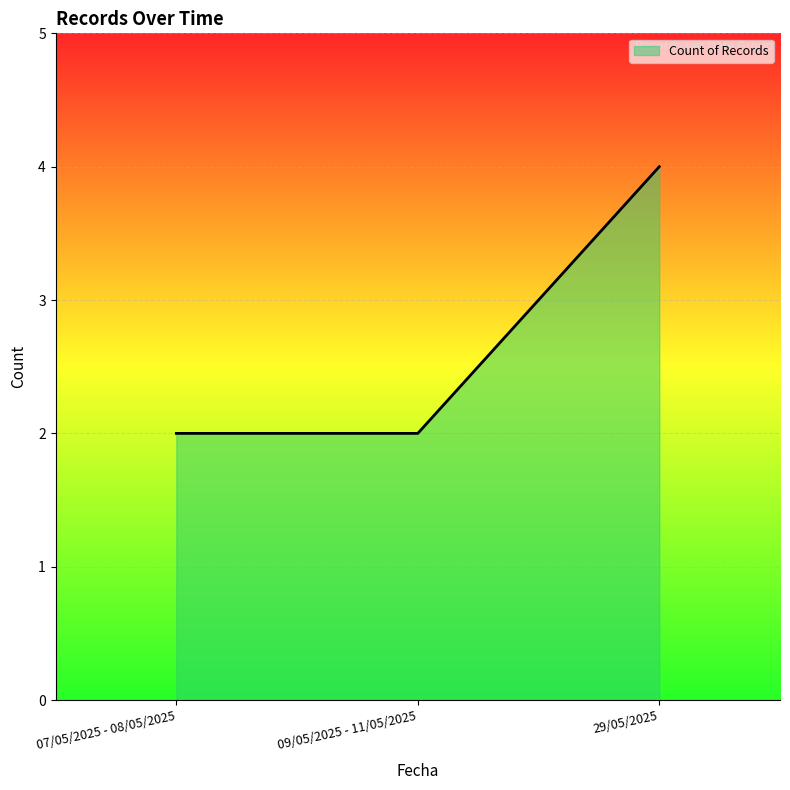

Reading right to left, transcribe all the data shown in this chart.

29/05/2025=4	09/05/2025 - 11/05/2025=2	07/05/2025 - 08/05/2025=2